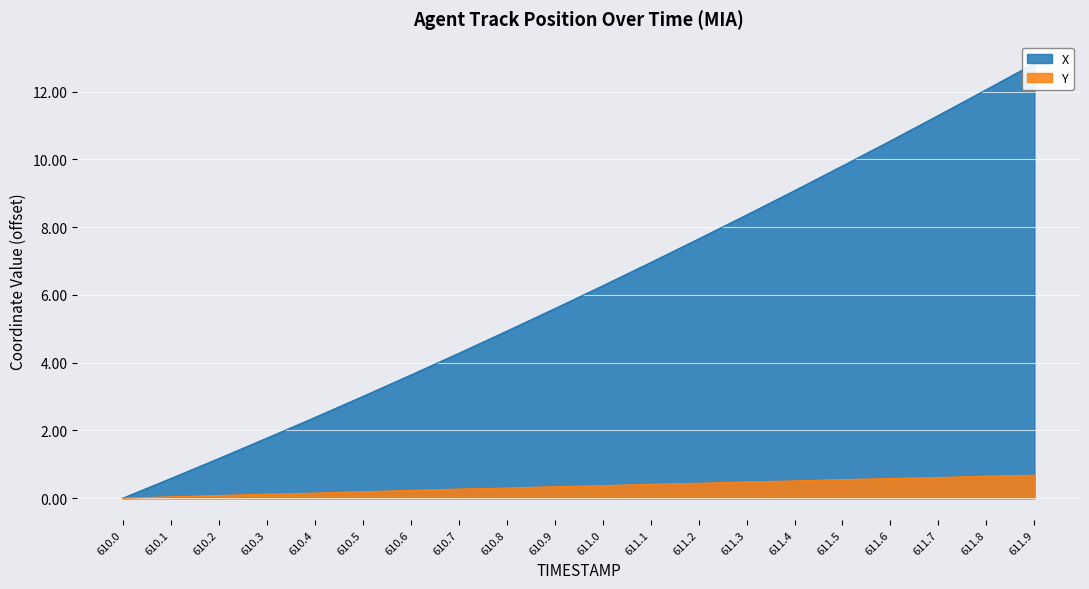

True or false: Y and X cross at least once.

False